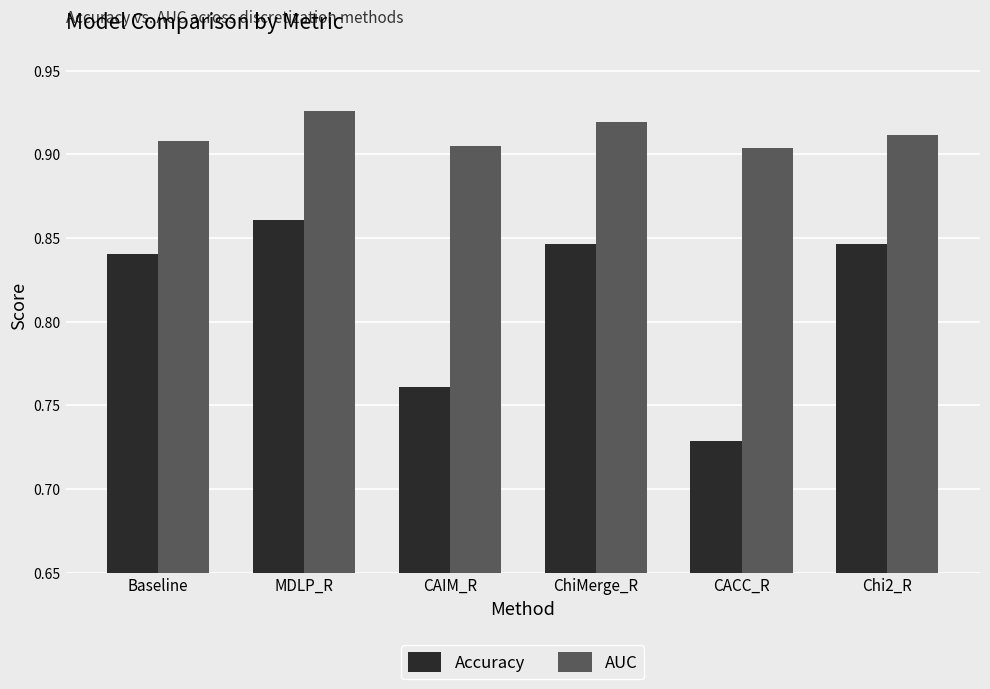

What is the difference between the Accuracy values at MDLP_R and CAIM_R?

0.1